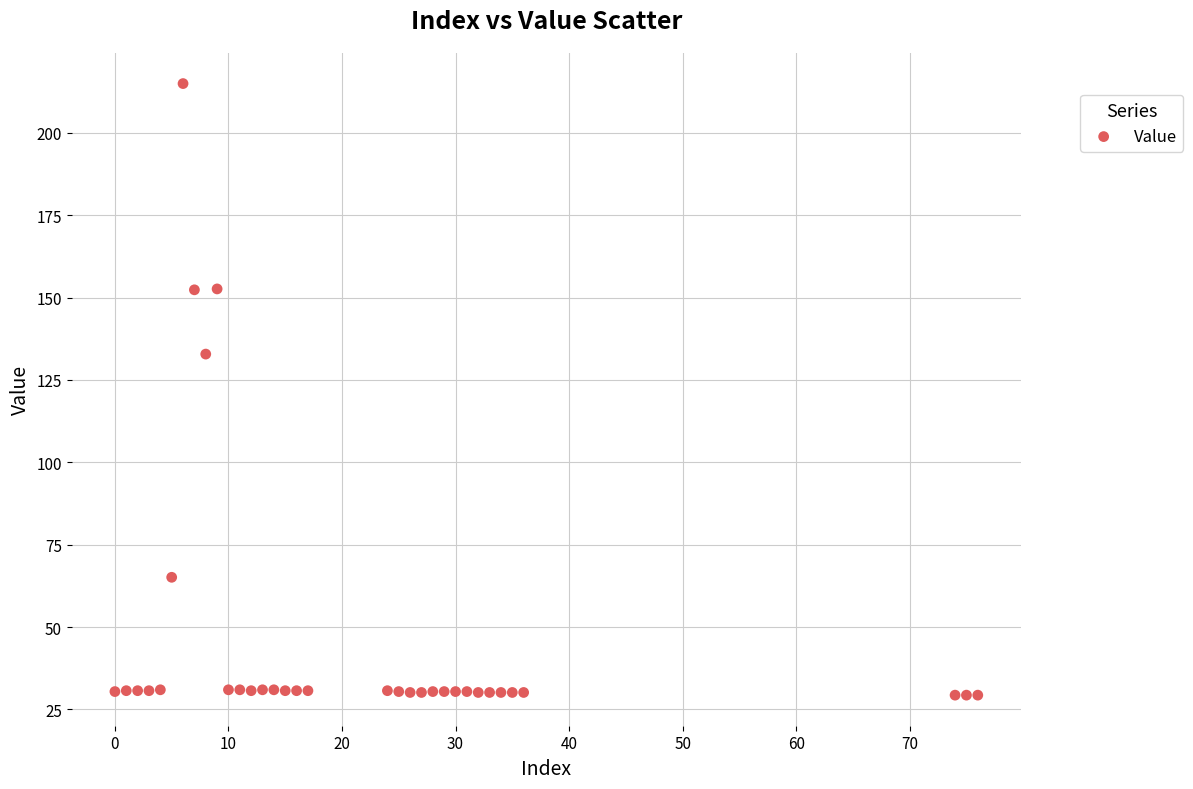

What is the range of X values (max minus min)?

76.0